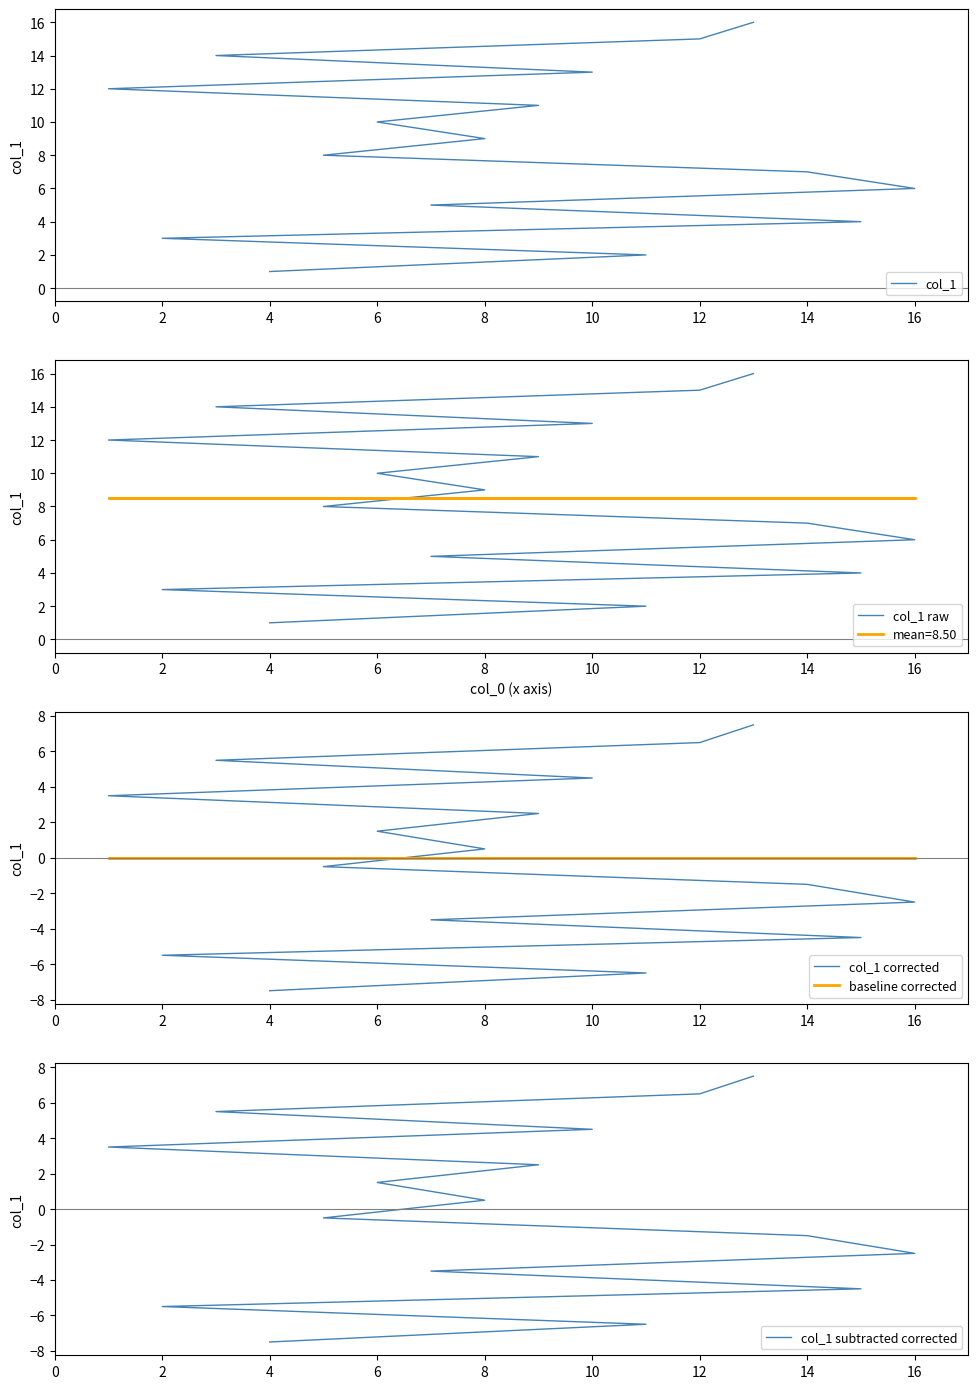

At how many categories does at least one series exceed 12?

4